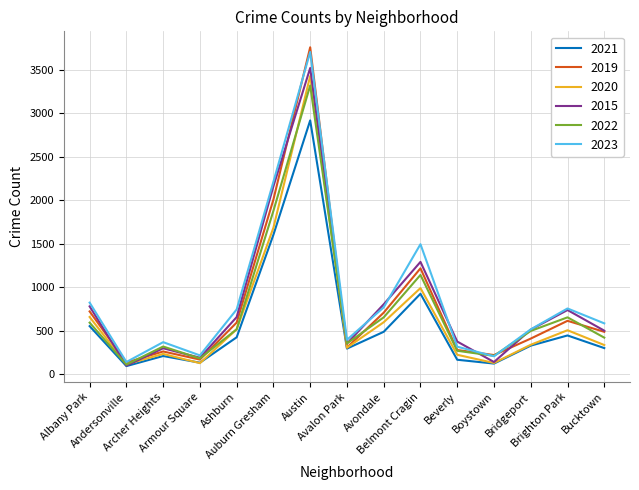

What is the greatest value displayed?

3758